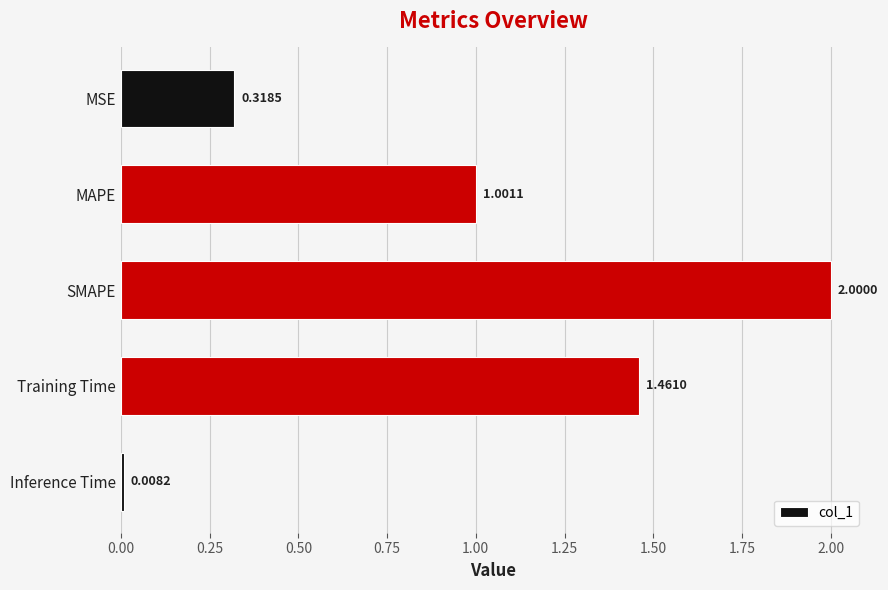

List the labels in order of value, smallest first.

Inference Time, MSE, MAPE, Training Time, SMAPE